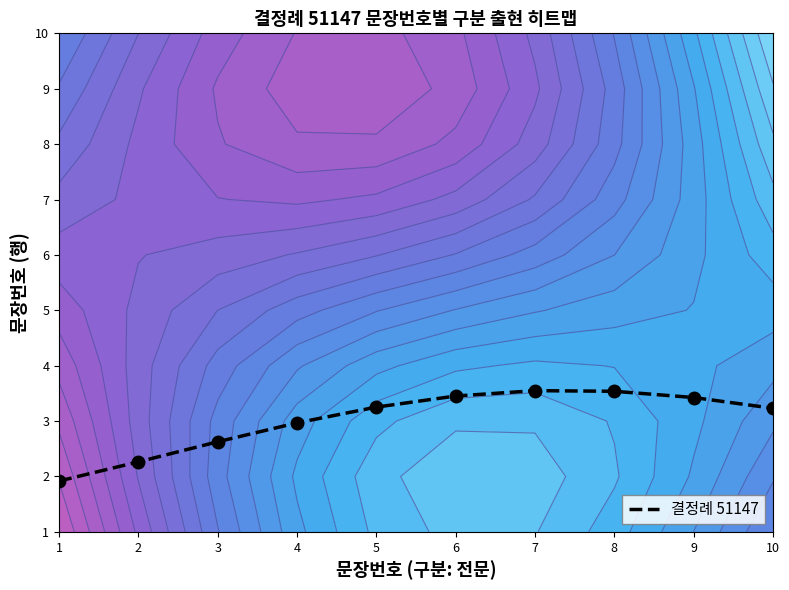

Rank the categories by value from lowest to highest.

1, 2, 3, 4, 10, 5, 9, 6, 8, 7